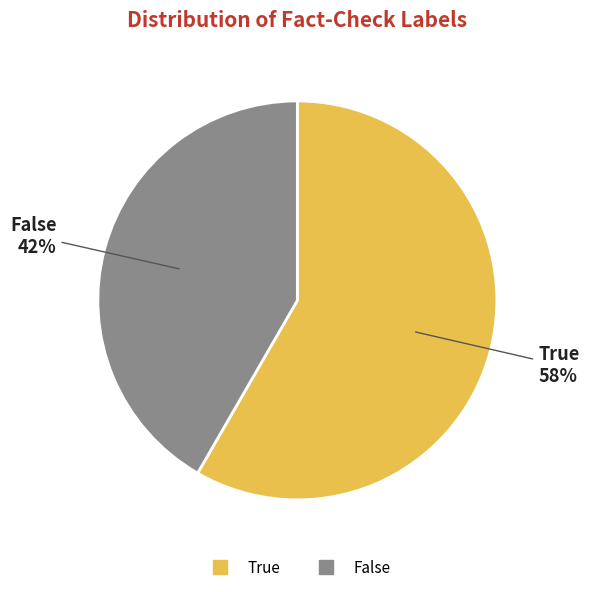

Is there any slice that represents more than half of the pie?

Yes